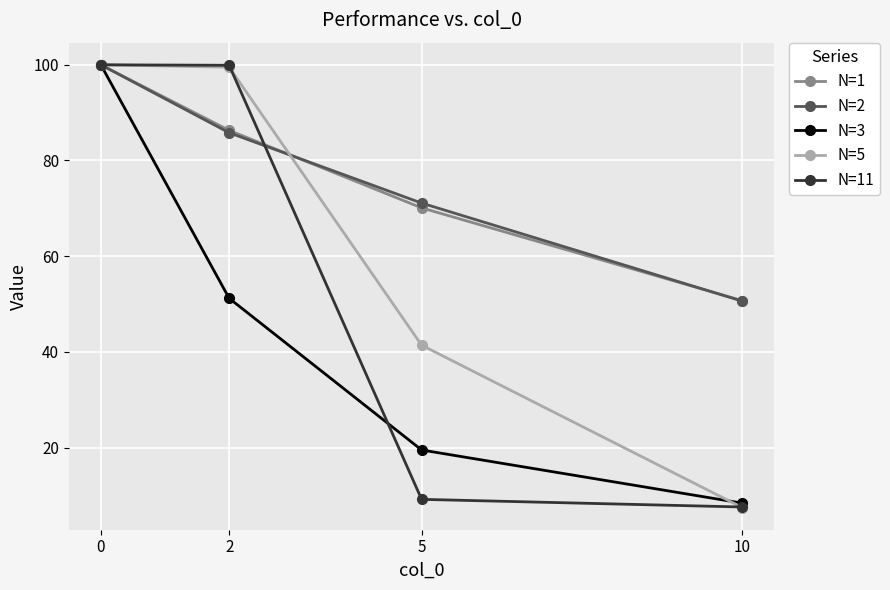

How many data points in N=2 are less than 85?

2